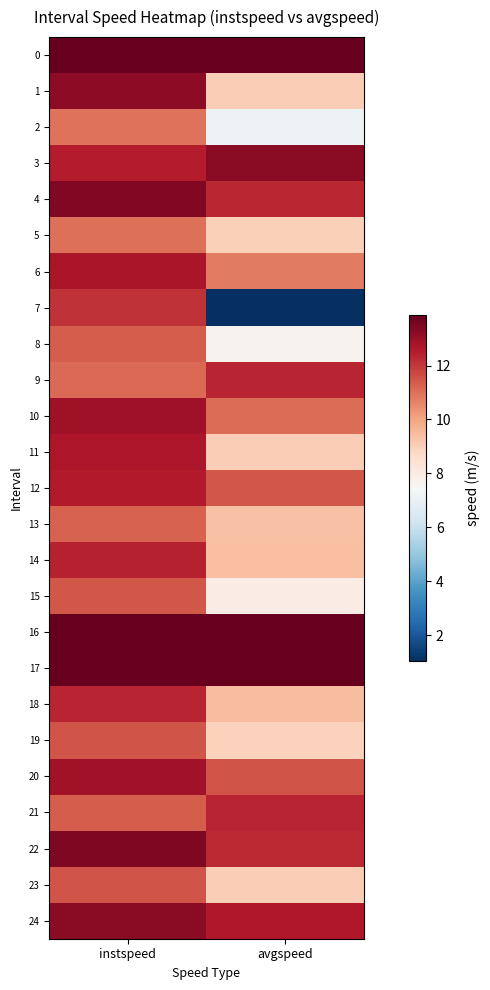

What is the total value across all series at instspeed?

309.6